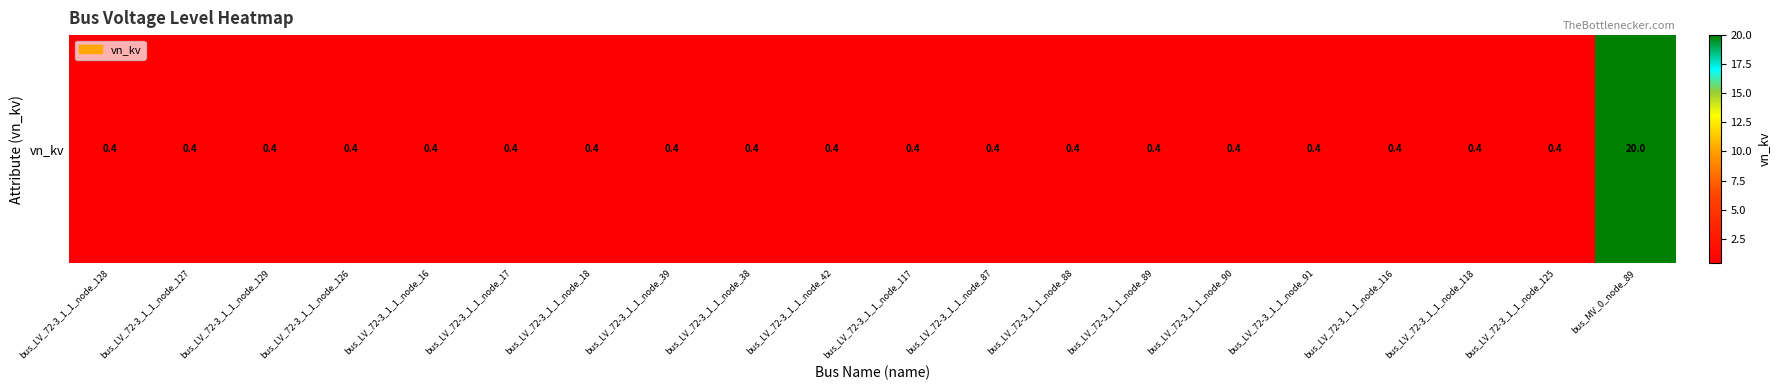

Reading left to right, extract all data points from this chart.

0.4	0.4	0.4	0.4	0.4	0.4	0.4	0.4	0.4	0.4	0.4	0.4	0.4	0.4	0.4	0.4	0.4	0.4	0.4	20.0